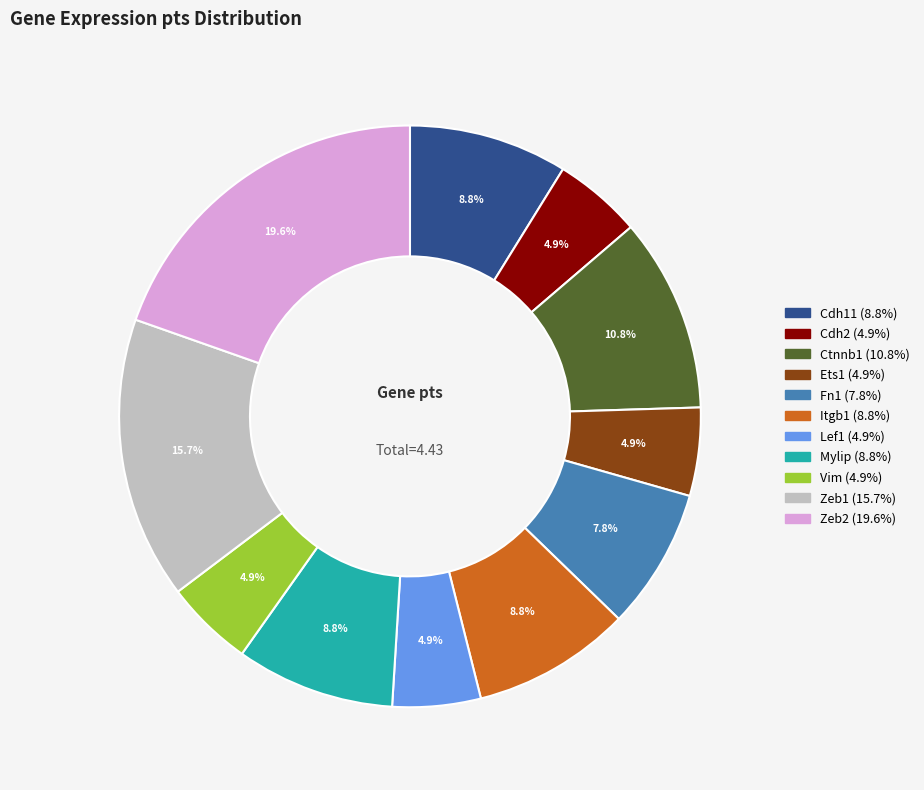

True or false: Zeb2 accounts for 20% of the total.

True